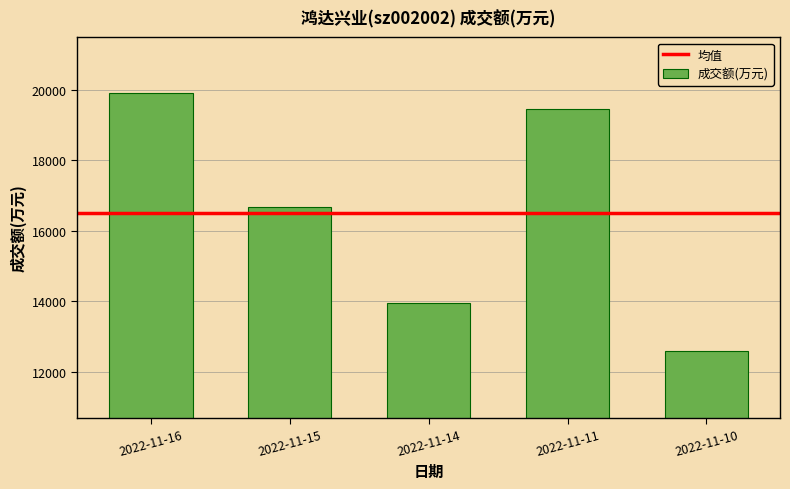

What is the value of the 3rd bar from the left?

13936